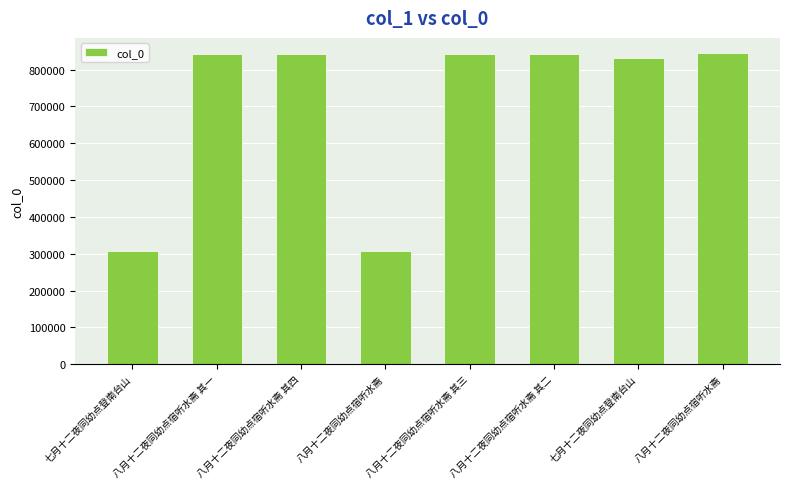

Count the number of categories in the chart.

8